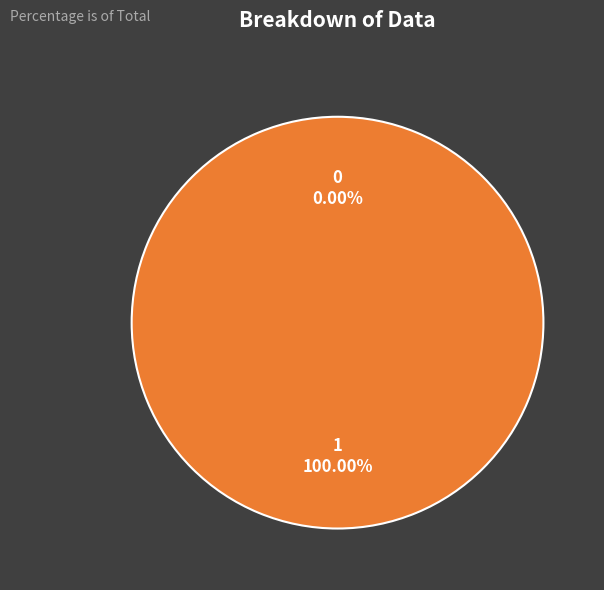

Which category has the biggest portion of the pie?

1